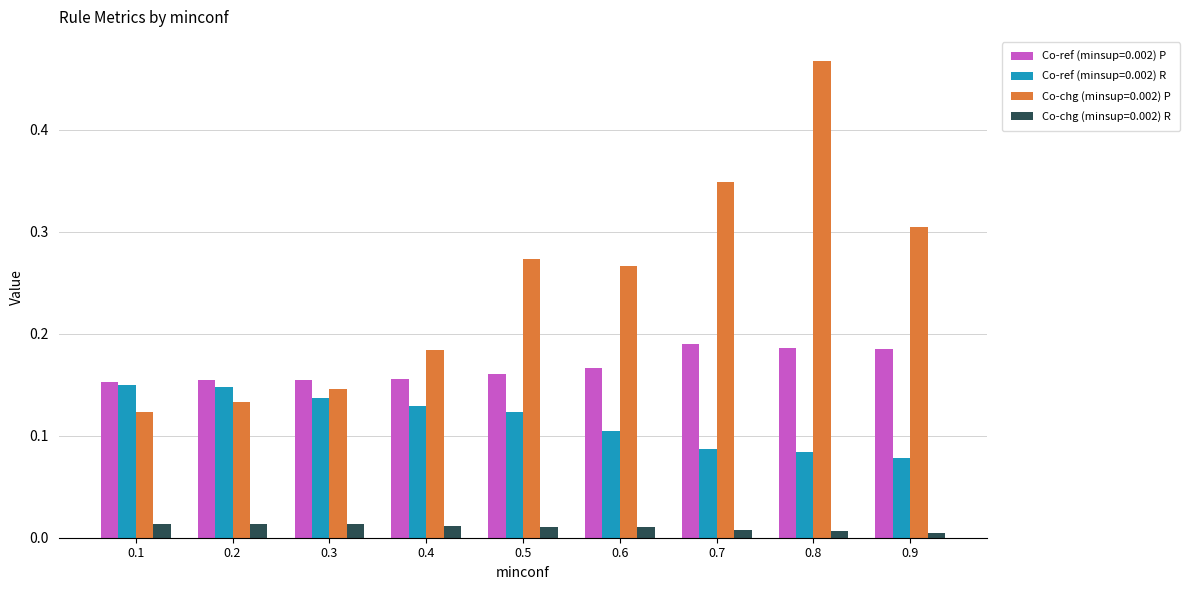

At which category is the sum across all series the highest?

0.8